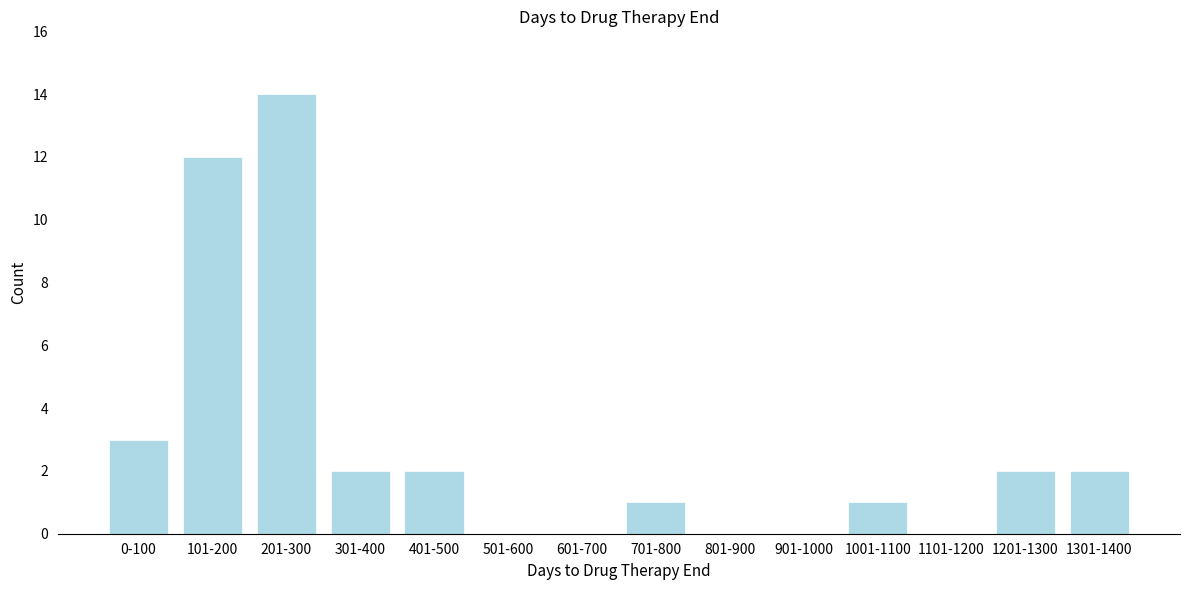

Reading left to right, what are all the values shown in this chart?

0-100=3	101-200=12	201-300=14	301-400=2	401-500=2	501-600=0	601-700=0	701-800=1	801-900=0	901-1000=0	1001-1100=1	1101-1200=0	1201-1300=2	1301-1400=2